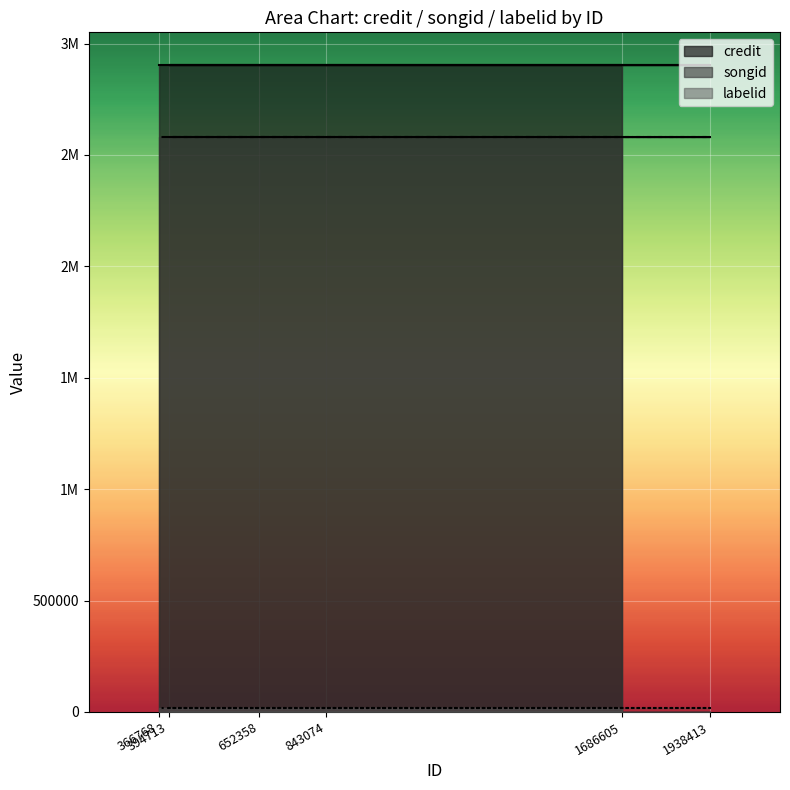

The value of labelid at 652358 is 16070. True or false?

True